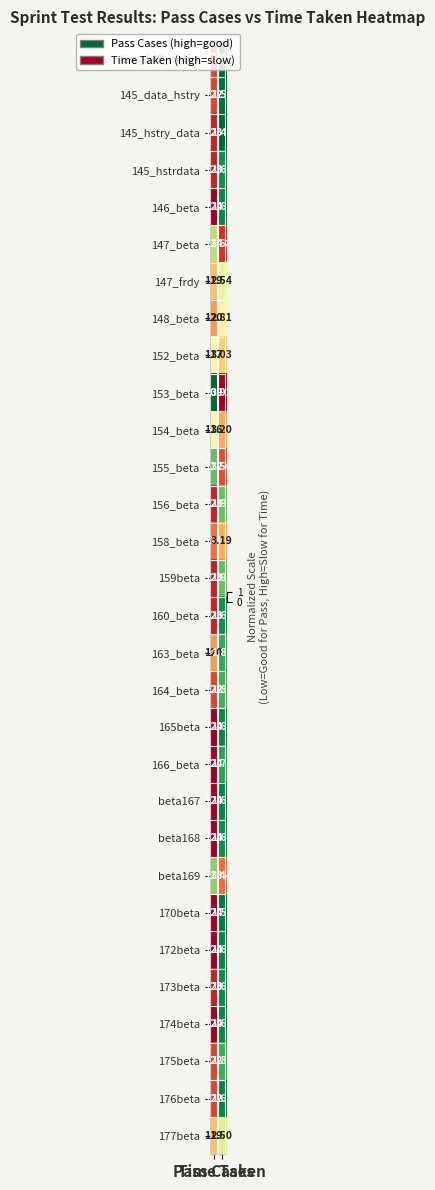

Rank the series by their maximum value, from highest to lowest.

146_beta, 165beta, 166_beta, beta167, beta168, 170beta, 172beta, 174beta, 153_beta, 145_hstry_data, 145_hstrdata, 156_beta, 159beta, 160_beta, 173beta, 147_beta, live_145_hotfix, 145_data_hstry, 164_beta, 175beta, 176beta, 155_beta, beta169, 158_beta, 148_beta, 163_beta, 154_beta, 147_frdy, 177beta, 152_beta